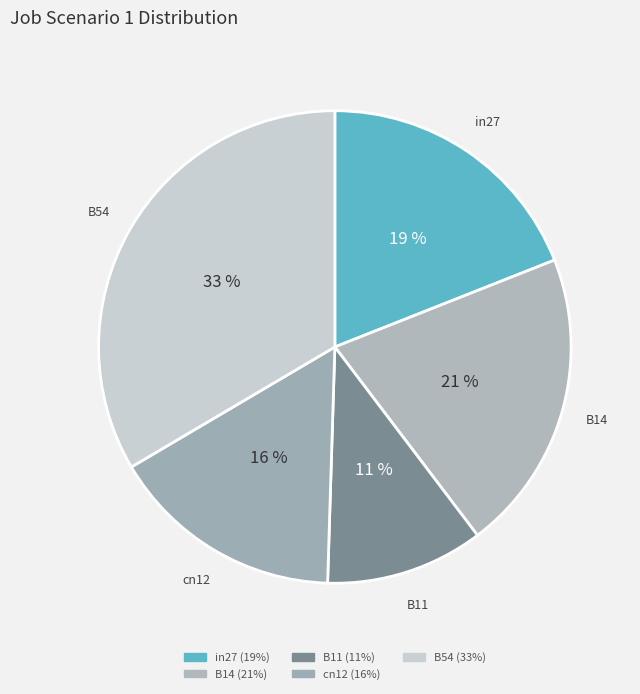

Which has a higher value, B14 or in27?

B14